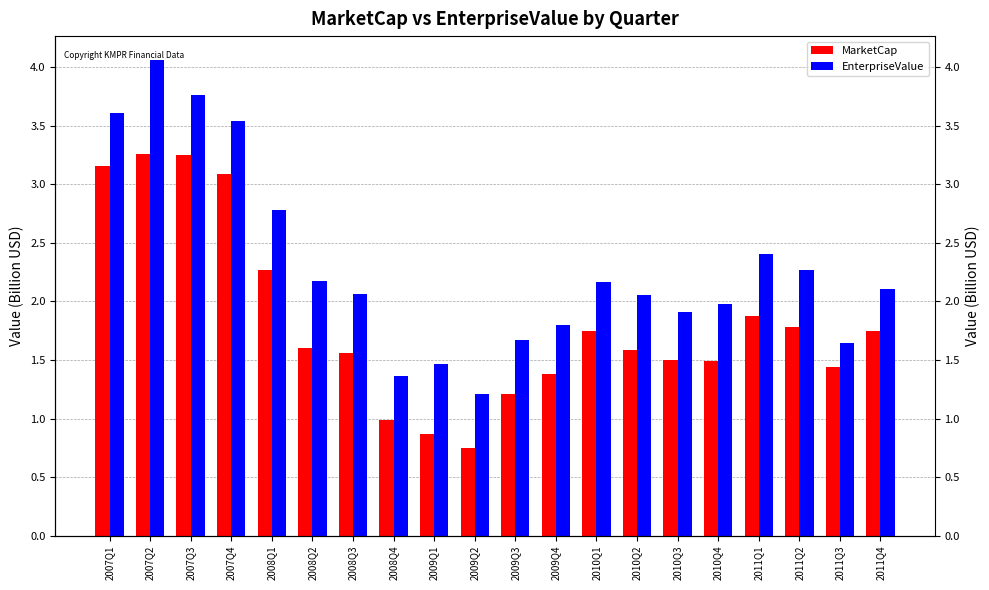

What is the sum of the EnterpriseValue values at 2010Q3 and 2007Q2?

6.0